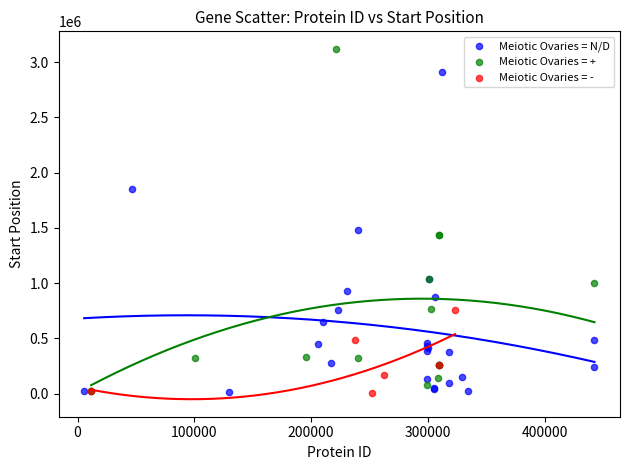

Which series has the widest spread of Y values?

Meiotic Ovaries = +